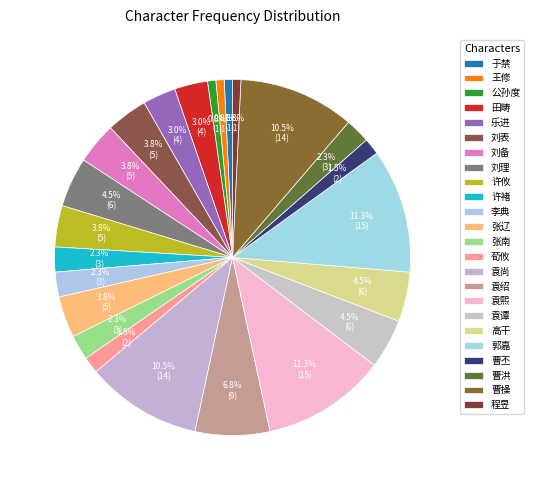

To the nearest percent, what is the average slice percentage?

4%